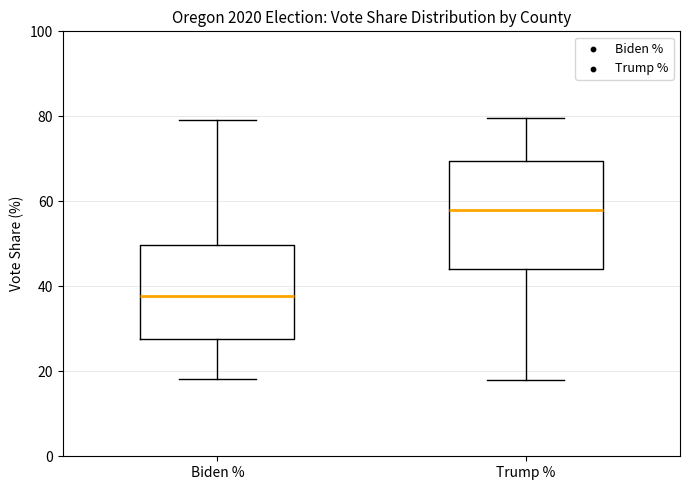

Reading left to right, transcribe this box plot: for each box, give where its median line is, the range the box spans, and where its two whiskers end, as read against the y-axis. The values are not printed on the chart, so give them approximately, as read against the axis.

Biden %: median 38, box 28 to 50, whiskers 18 to 80
Trump %: median 58, box 44 to 70, whiskers 18 to 80